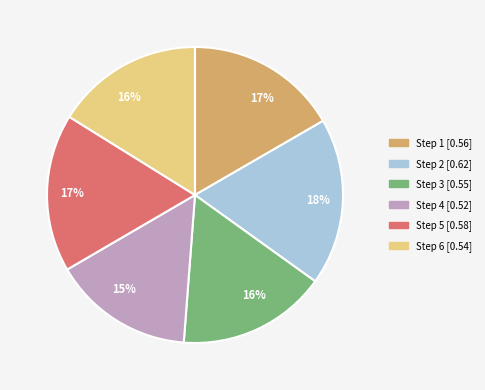

Count the number of slices in the pie.

6